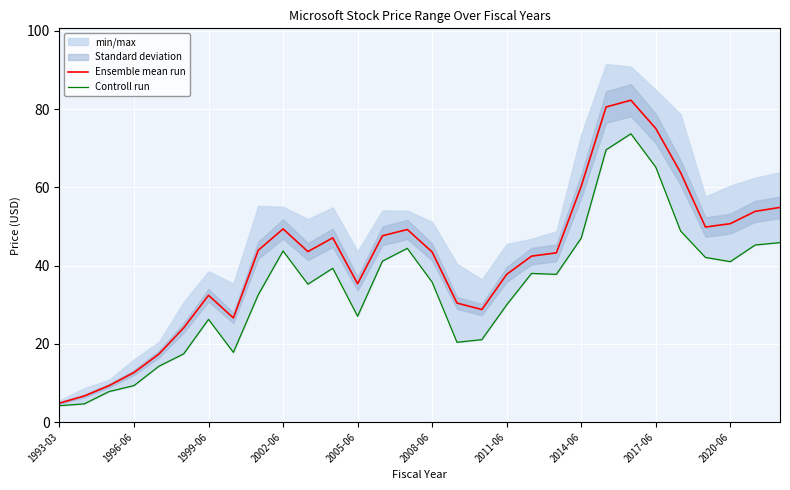

True or false: Ensemble mean run has more than 2 points higher than both neighbors.

True